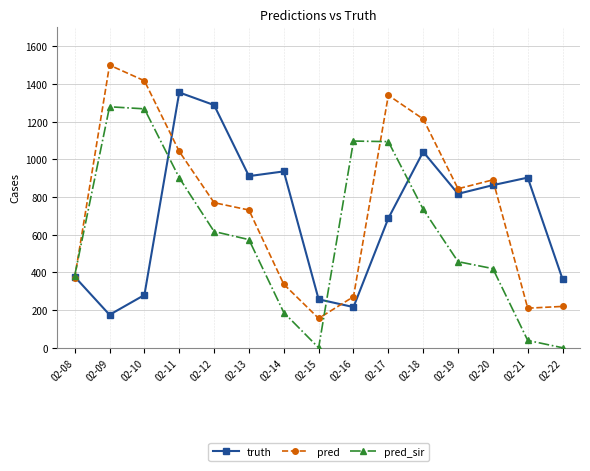

Does the chart have visible grid lines?

Yes